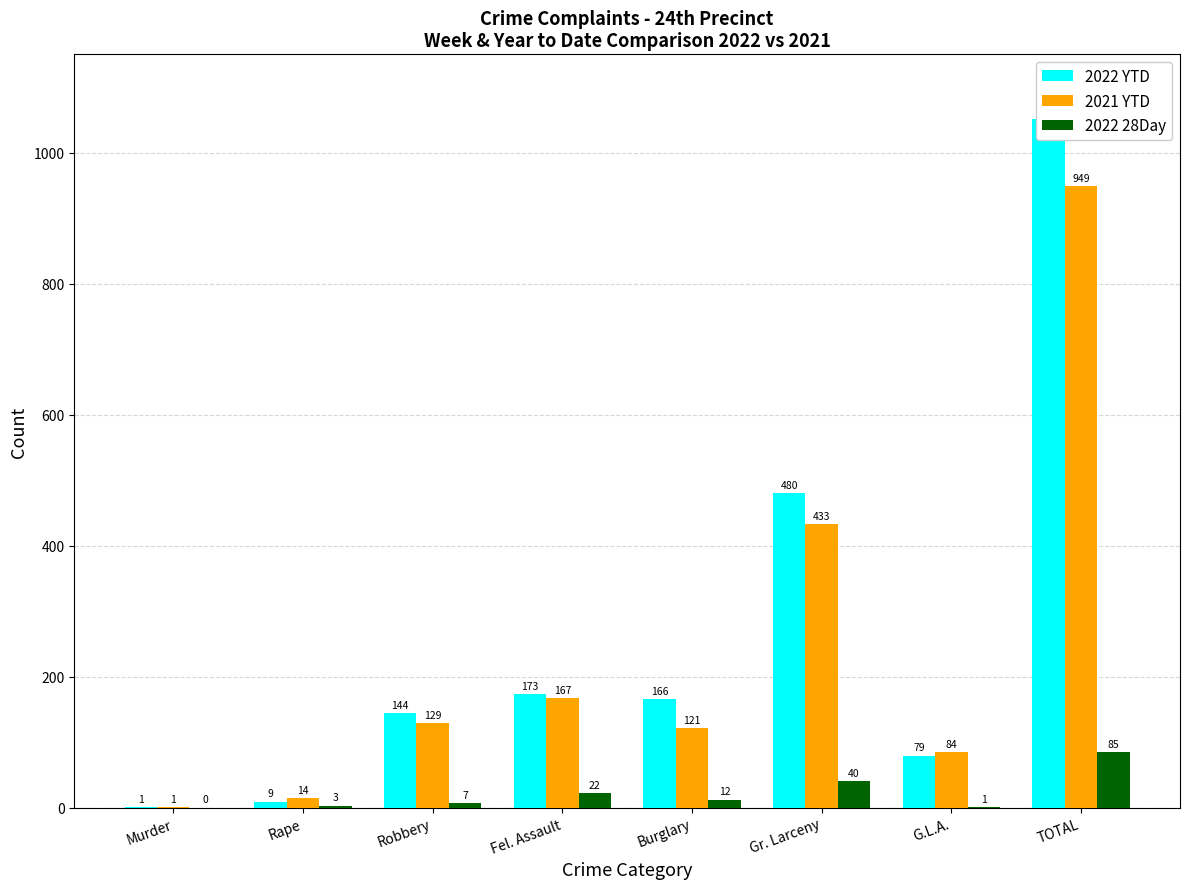

The value of 2021 YTD at G.L.A. is 84. True or false?

True